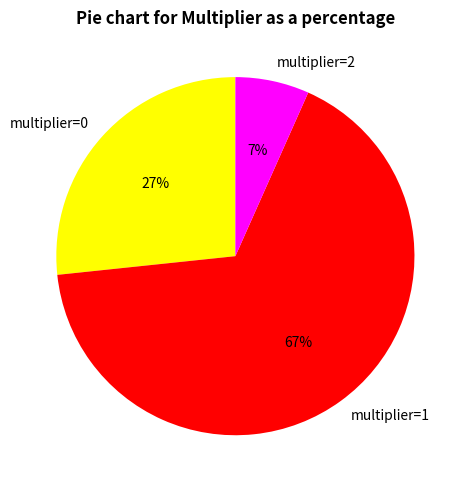

Between multiplier=0 and multiplier=1, which is larger?

multiplier=1